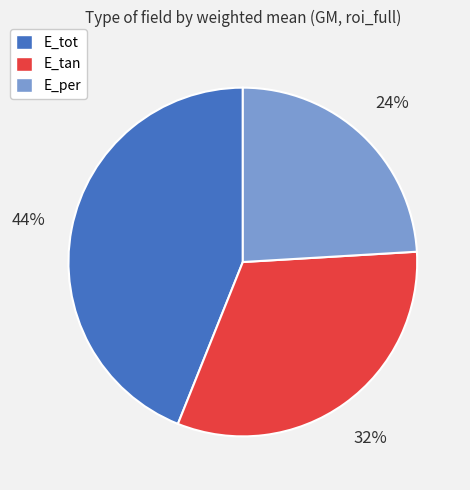

Is there any slice that represents more than half of the pie?

No